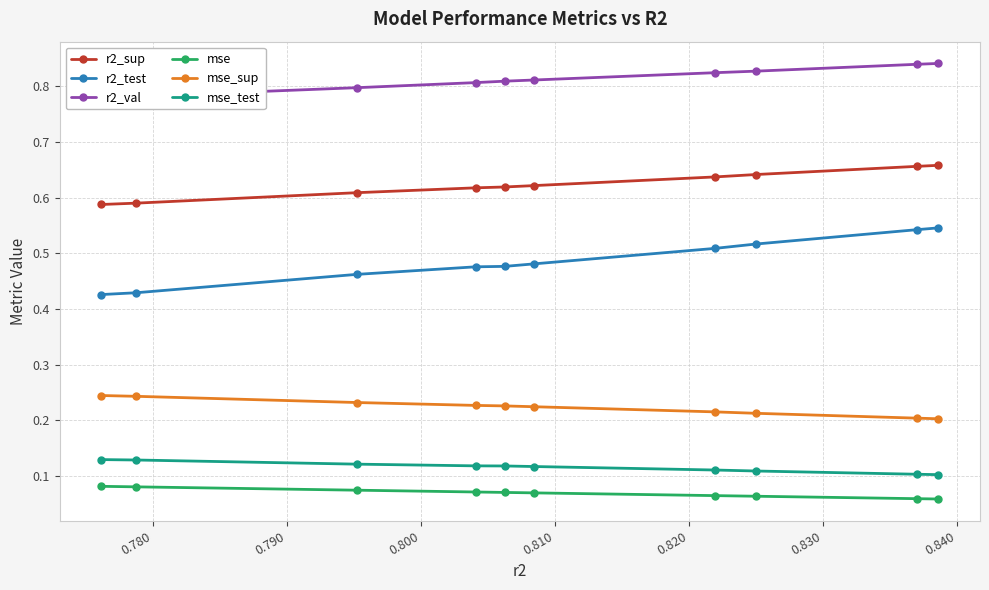

How many r2_sup values are between 0 and 1?

10